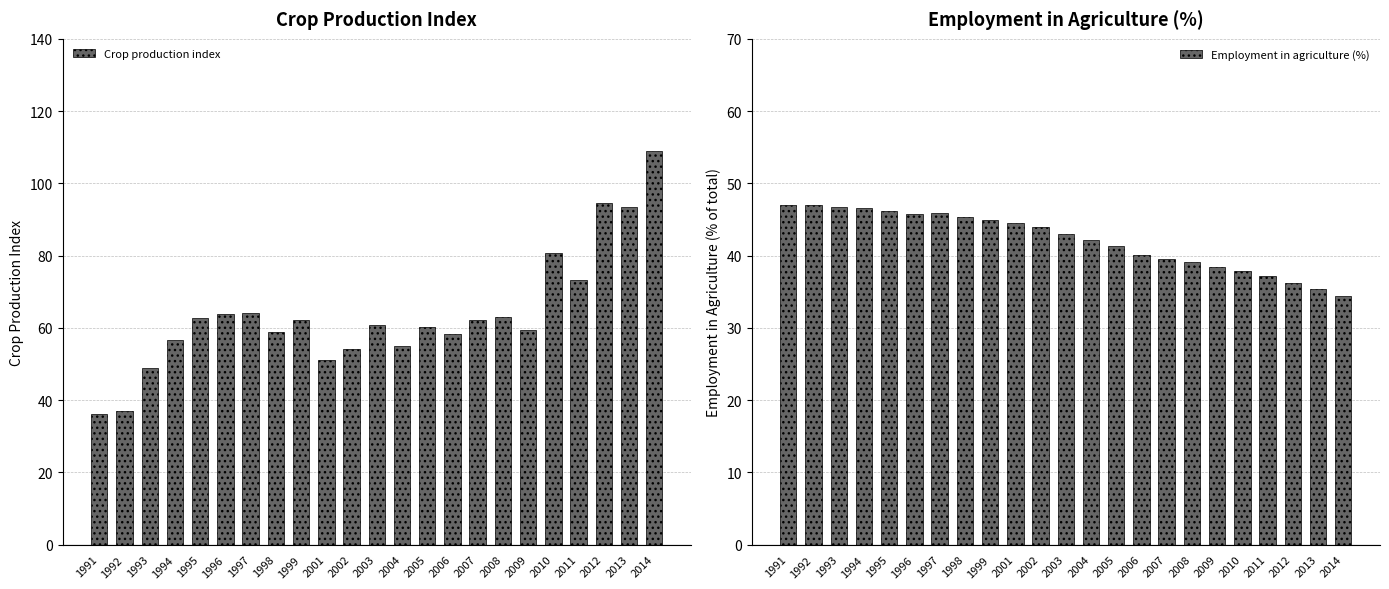

What is the spread (max minus min) of values at 1998?

13.4